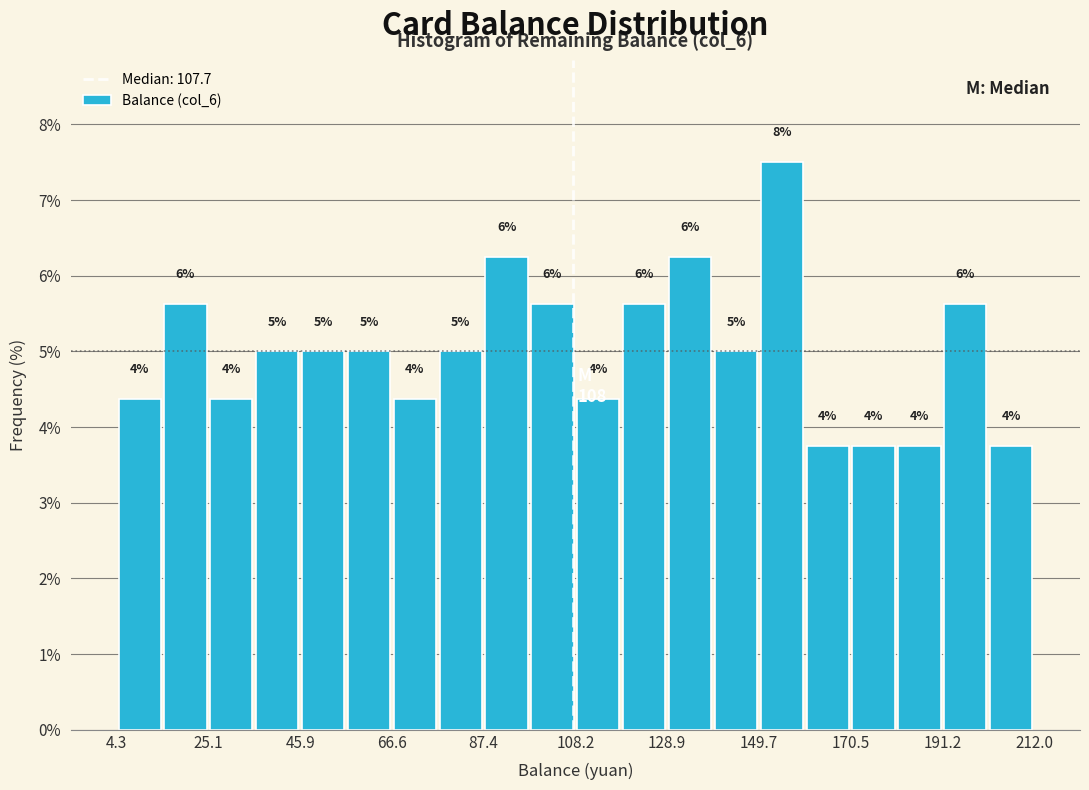

Read against the x-axis, roughly where is the centre of the tallest bar?

155